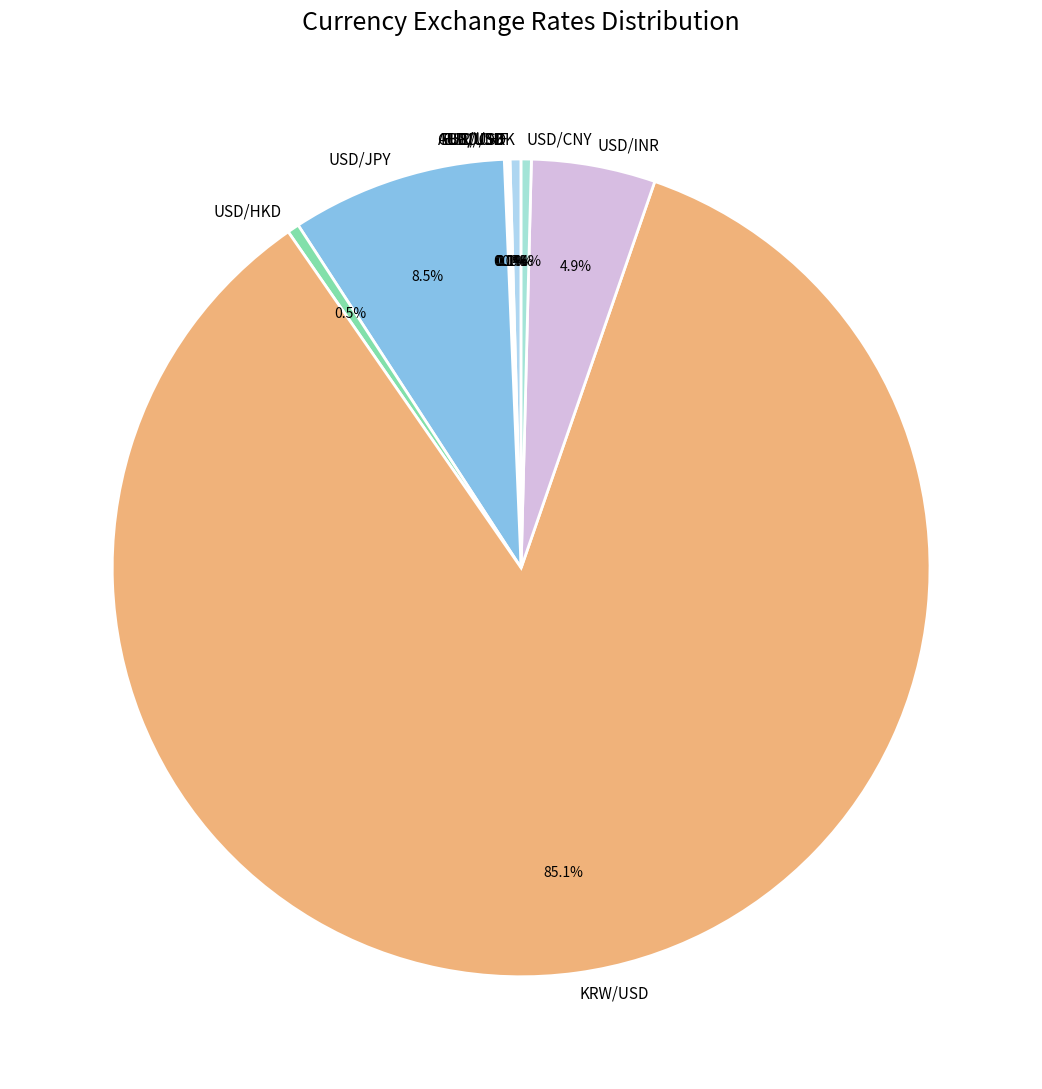

Which slice is the largest?

KRW/USD